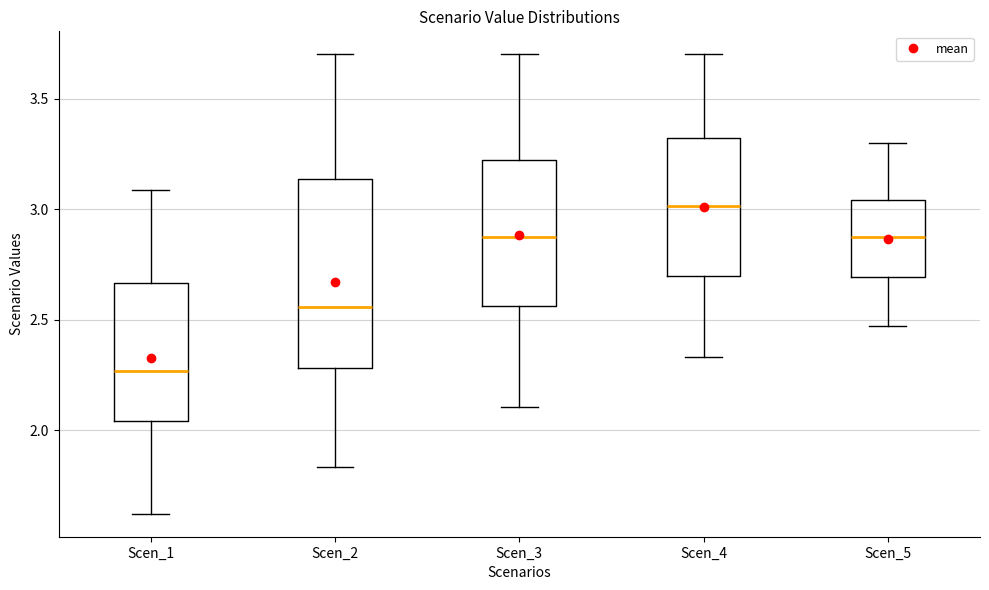

Comparing the boxes themselves (not the whiskers), which one is the tallest?

Scen_2